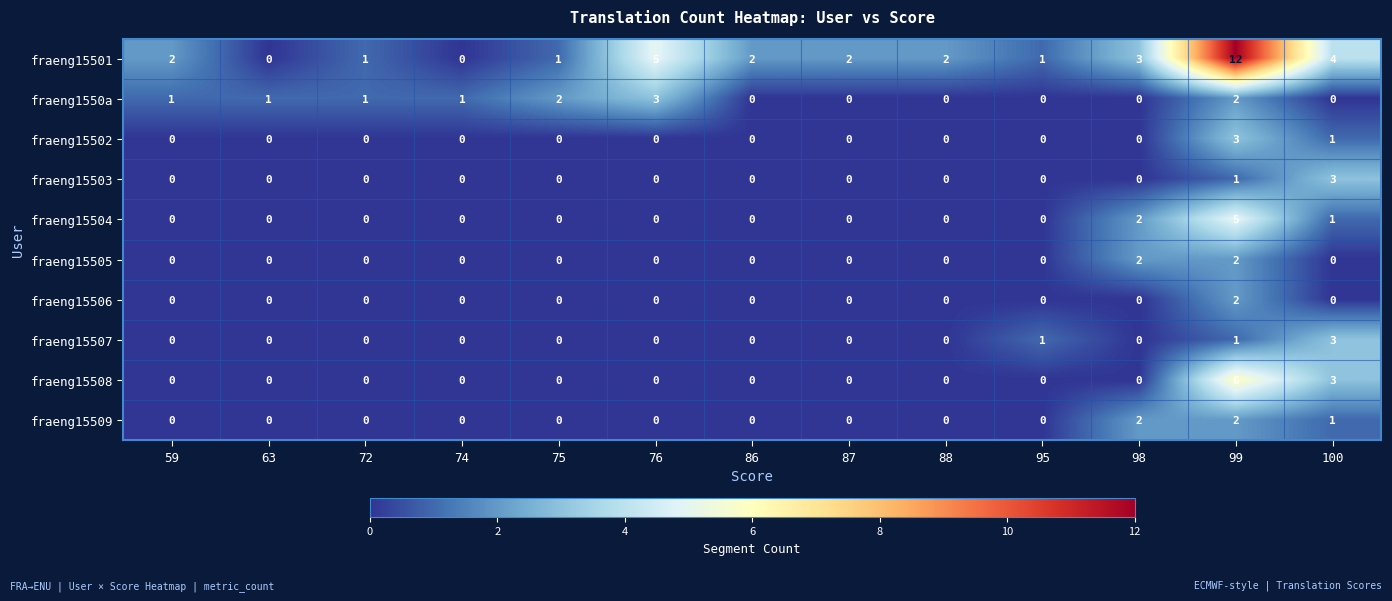

At which label does fraeng15507 reach its peak?

100